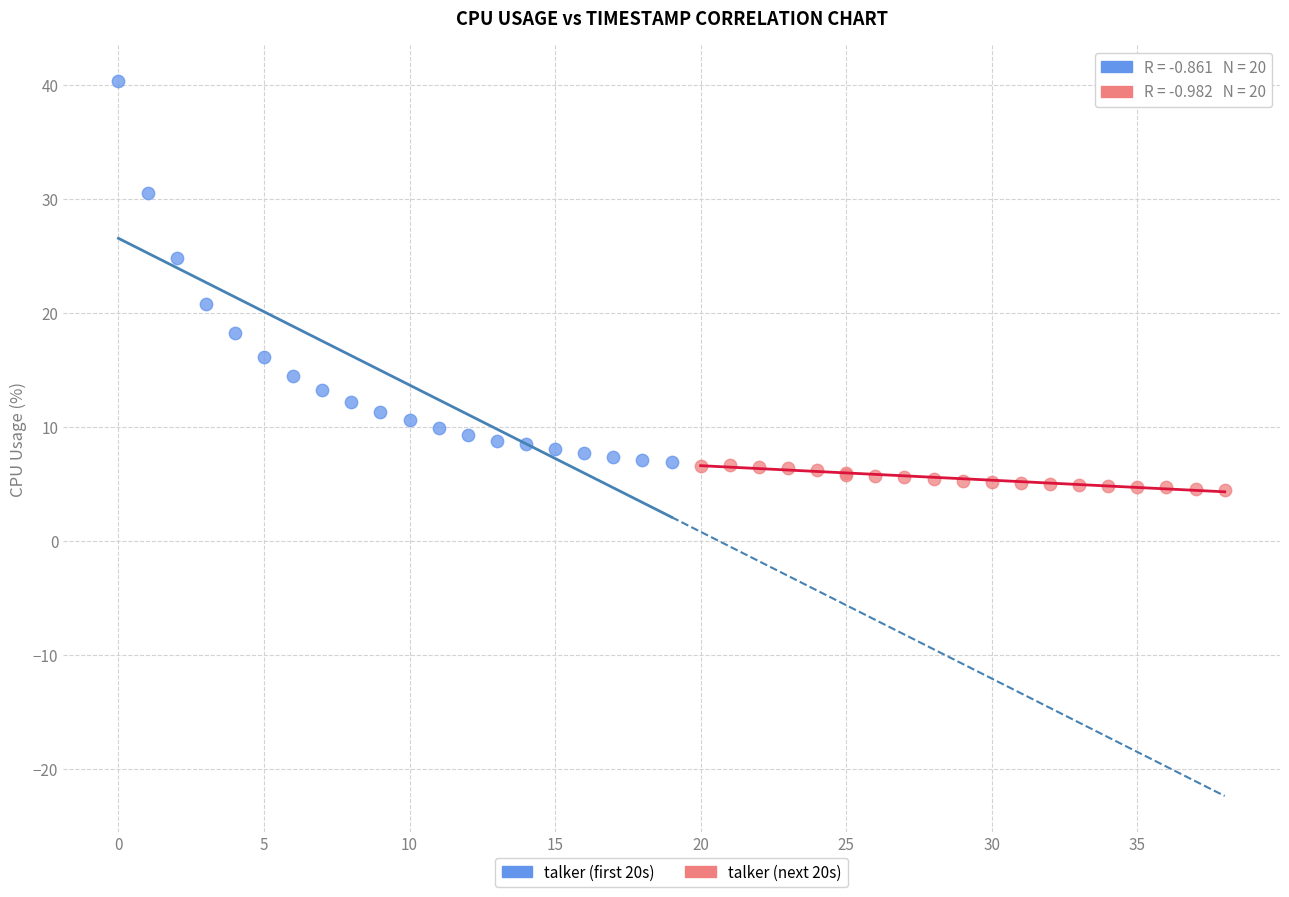

Which series reaches the minimum Y coordinate?

talker (next 20s)